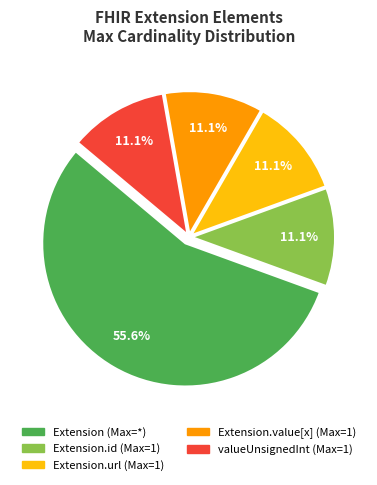

Does any single category account for the majority?

Yes